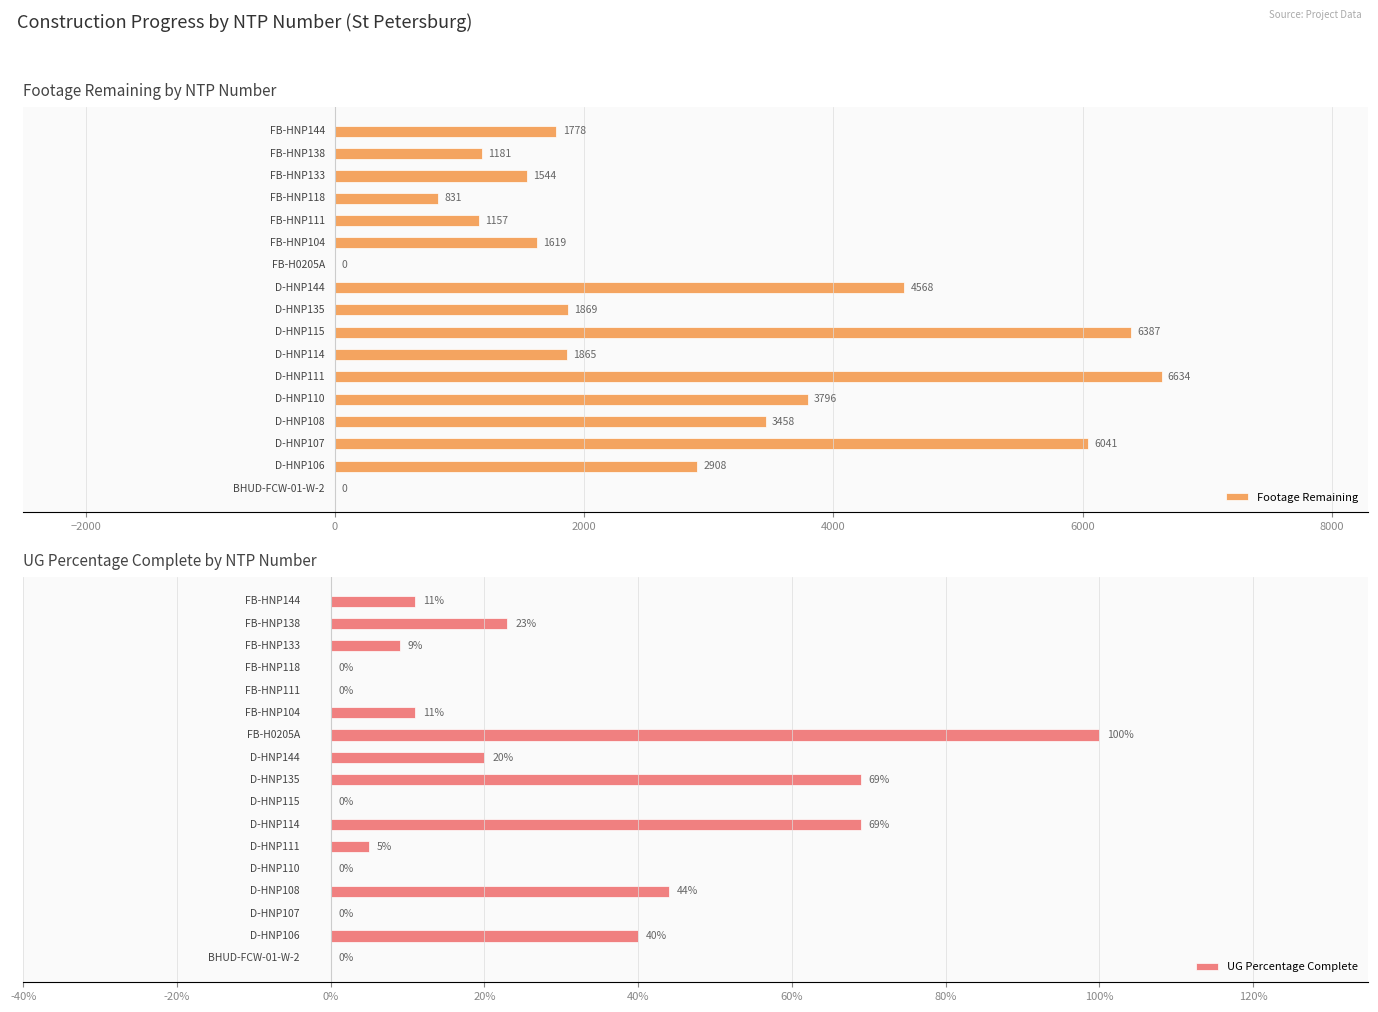

What is the difference between the maximum and second lowest values in the UG Percentage Complete series?

1.0